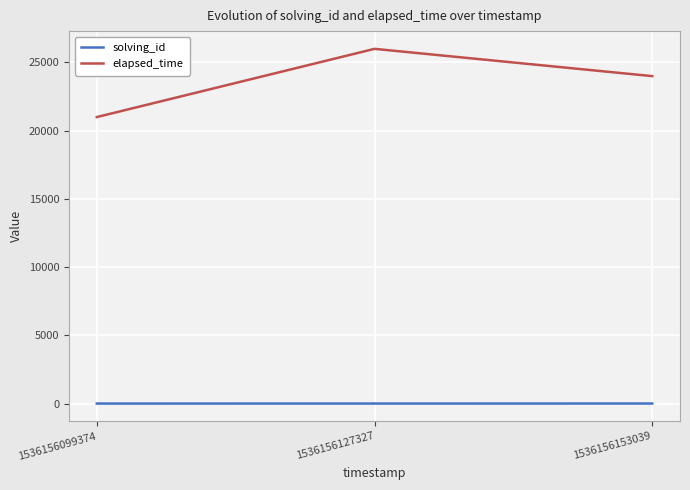

At which label does elapsed_time reach its minimum?

1536156099374